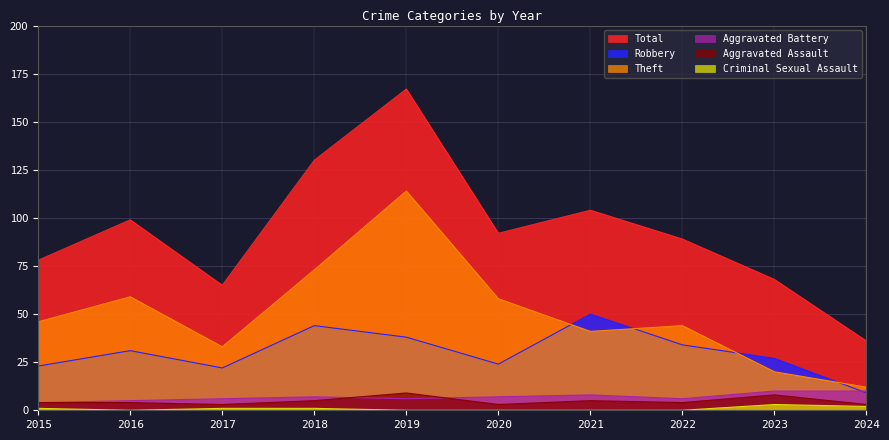

Which series has the largest range (max minus min)?

Total